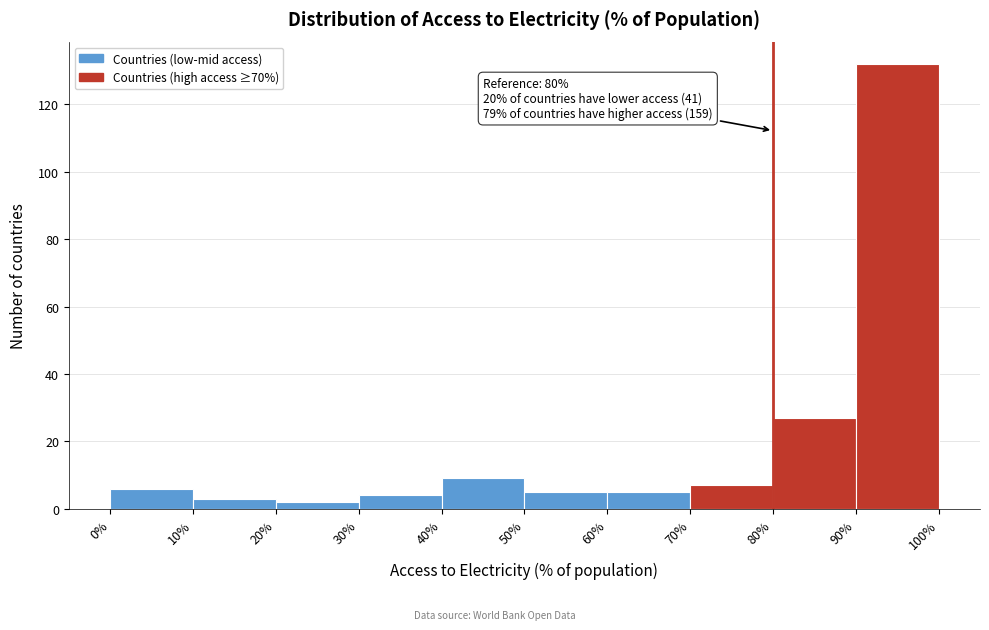

Which range on the x-axis has the tallest bar?

90% to 100%